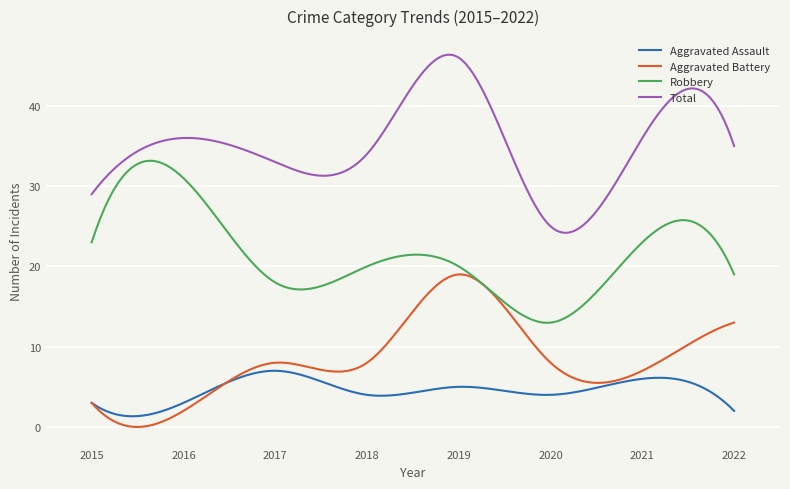

List the series in order of their peak value, lowest first.

Aggravated Assault, Aggravated Battery, Robbery, Total